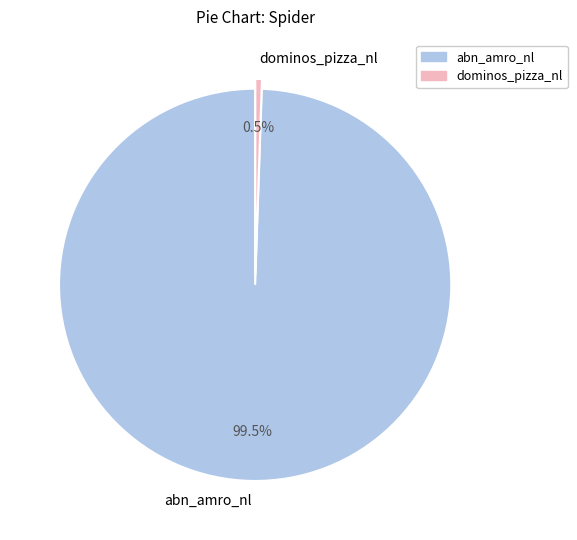

Which slice is the largest?

abn_amro_nl